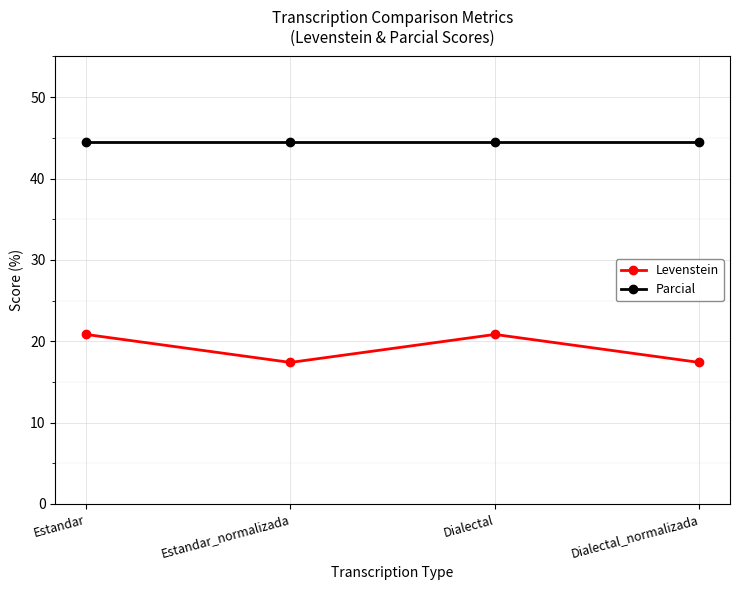

Is it true that Levenstein equals 35.6 at Dialectal?

False